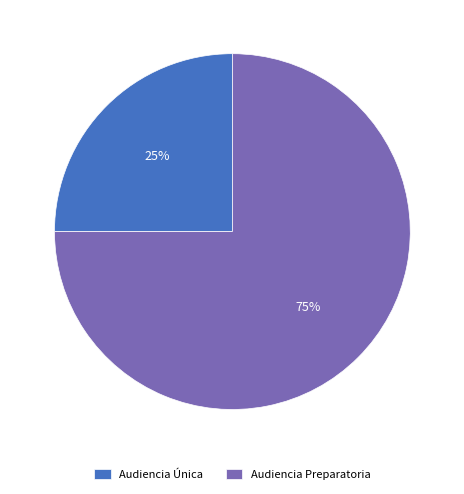

Combined, do Audiencia Preparatoria and Audiencia Única account for over 50%?

Yes